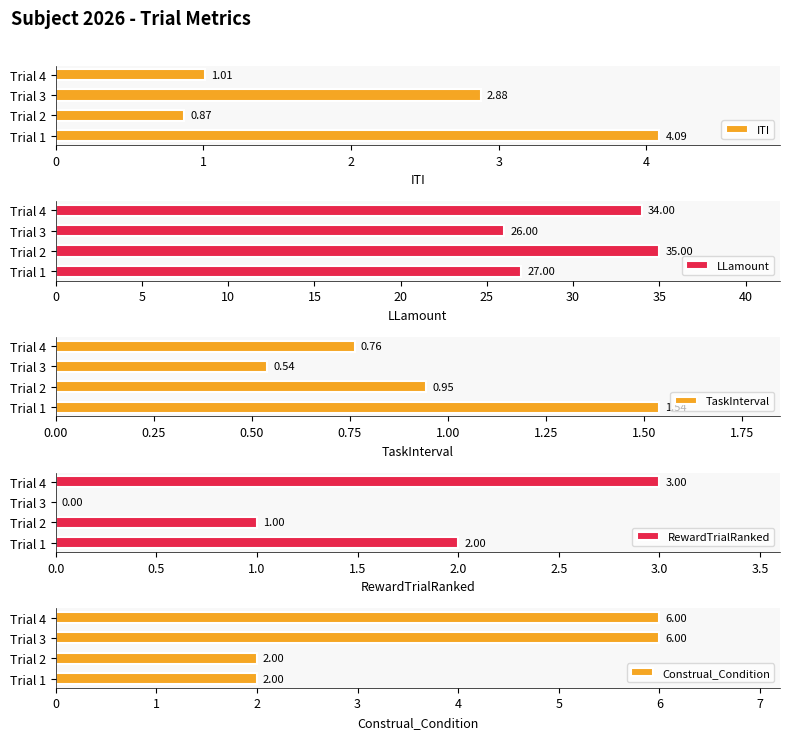

Count the number of categories in the chart.

4